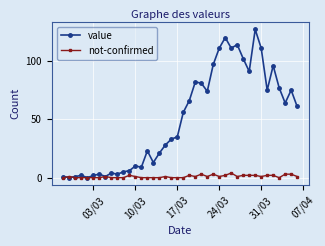

What is the greatest value displayed?

127